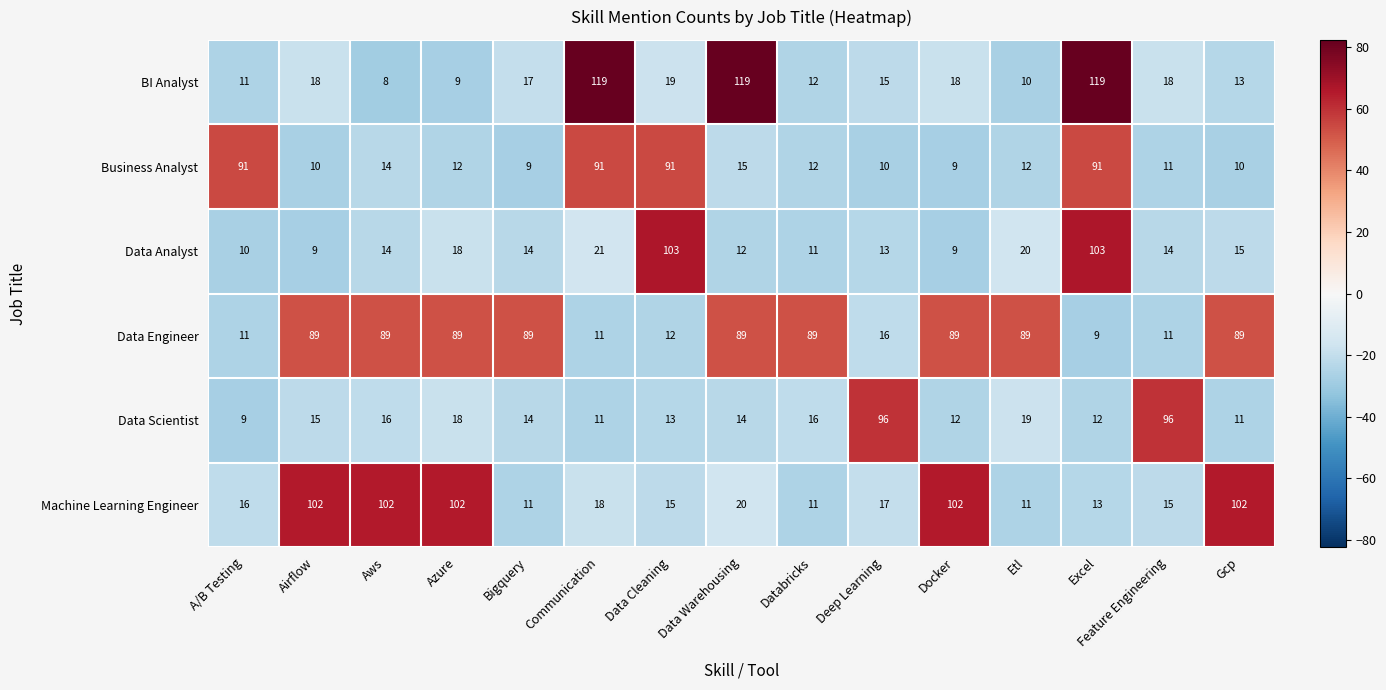

Which category has the lowest value across all series?

Aws